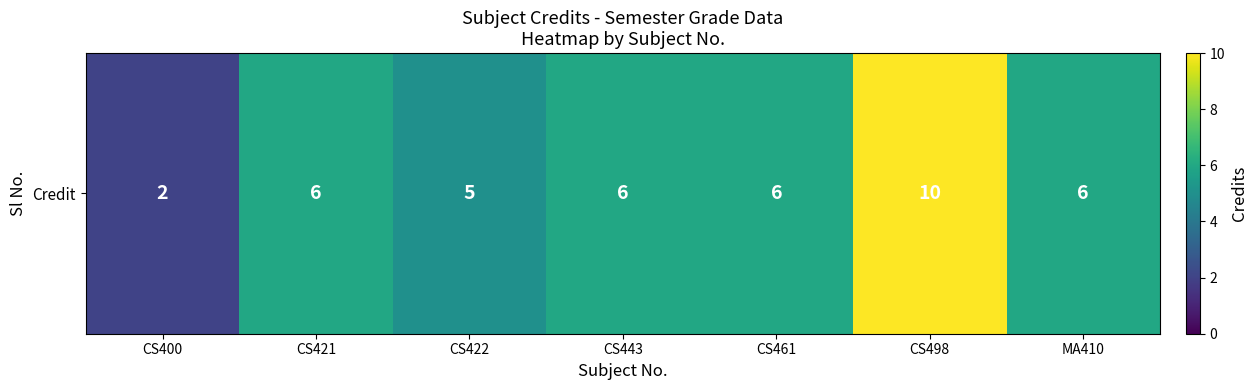

True or false: the data shows 4 at CS443.

False